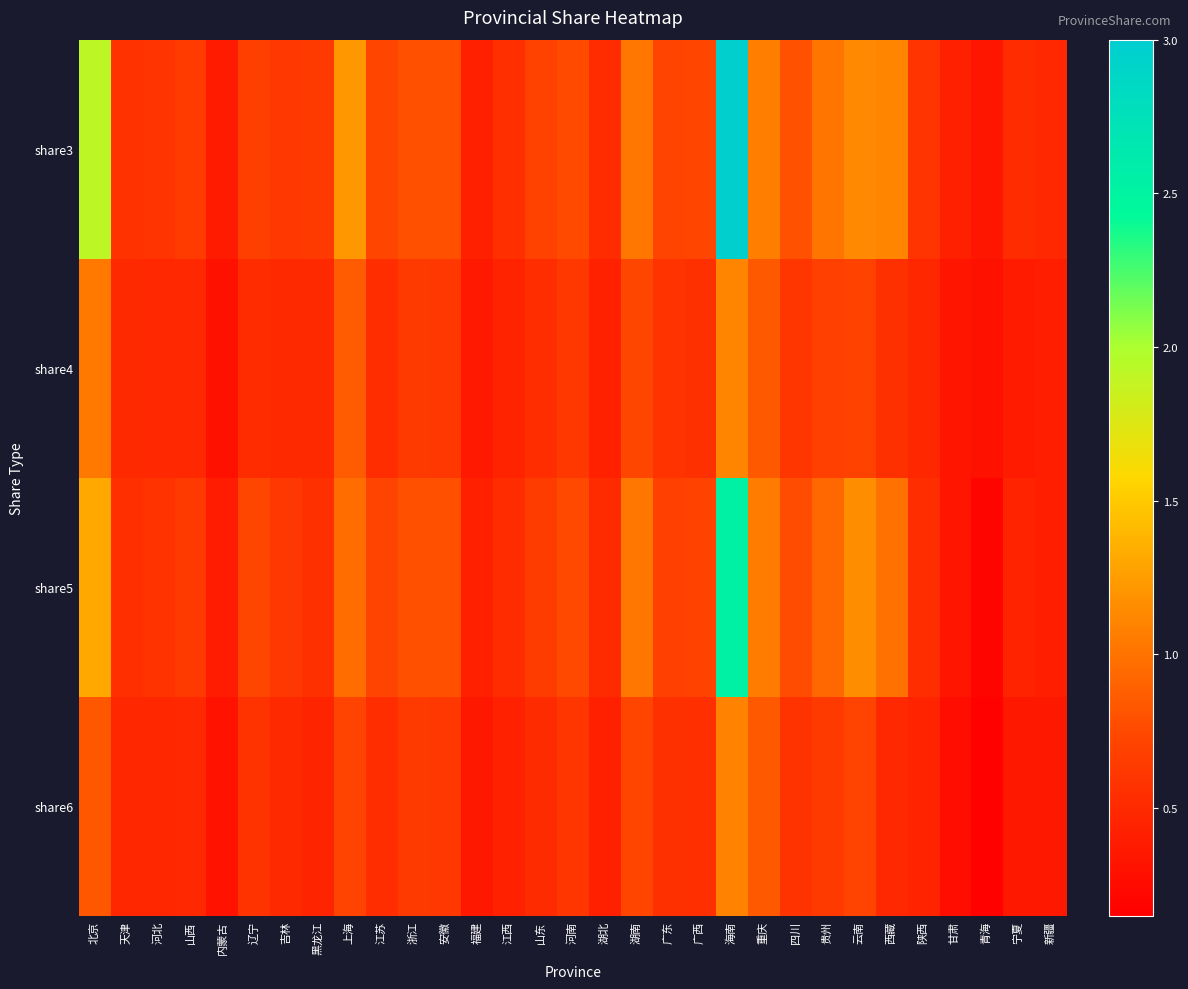

How many series are shown in this chart?

4